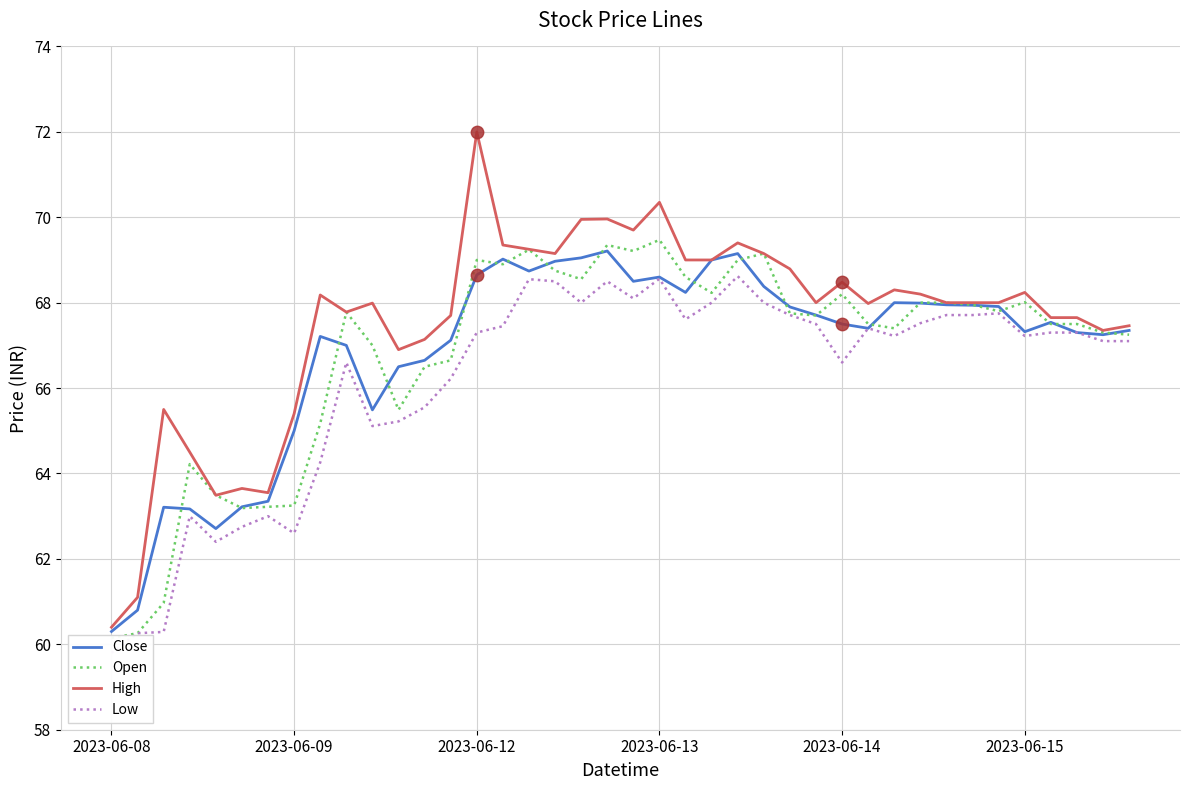

At which category is the sum across all series the highest?

19